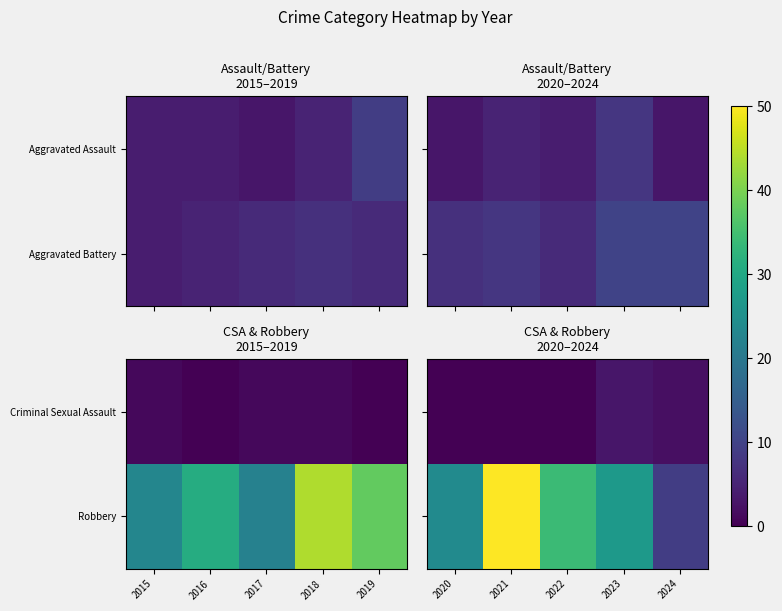

True or false: Criminal Sexual Assault has a value of 1 at 2021.

False